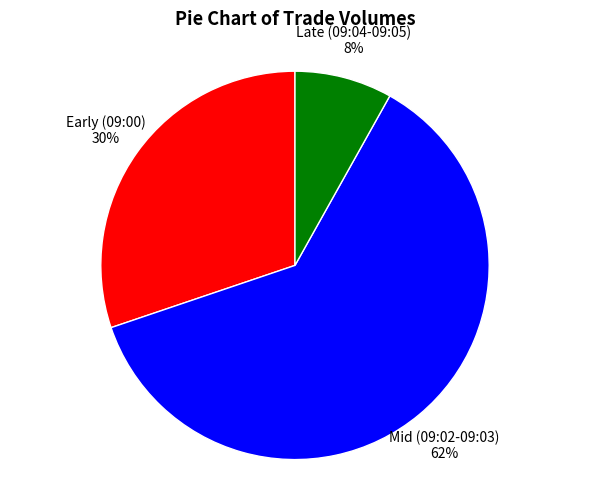

Is the sum of Early (09:00) and Late (09:04-09:05) greater than half?

No